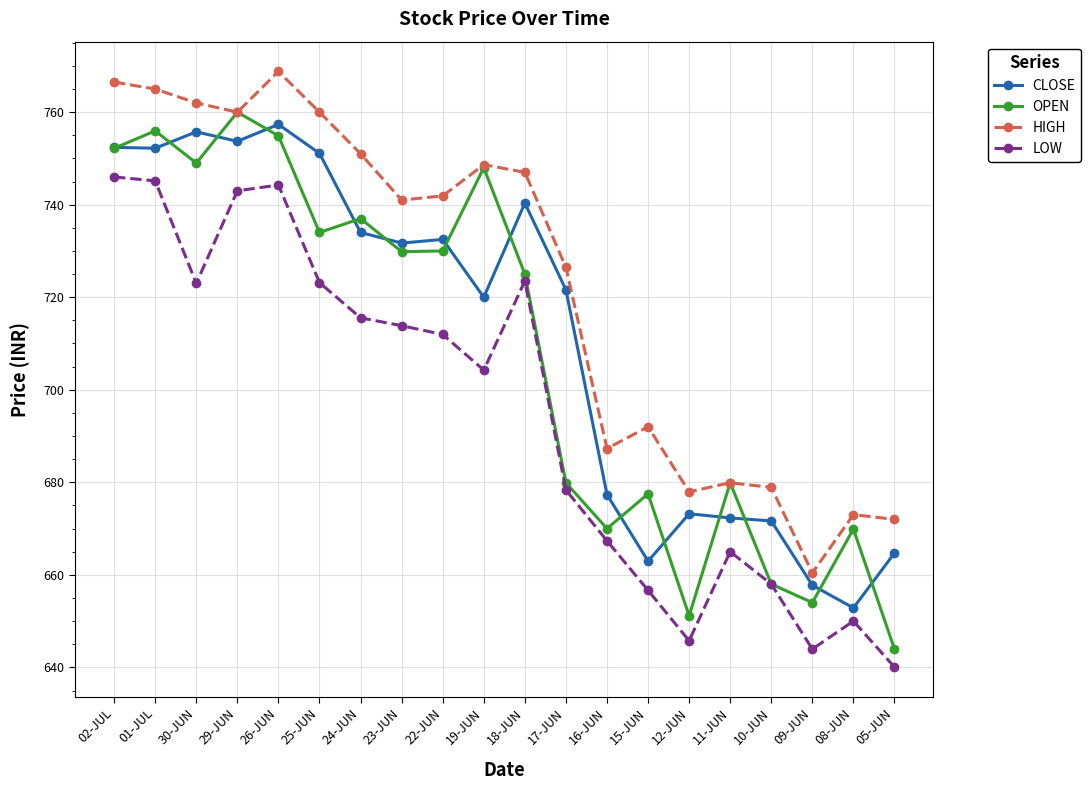

Which series has the largest total across all categories?

HIGH